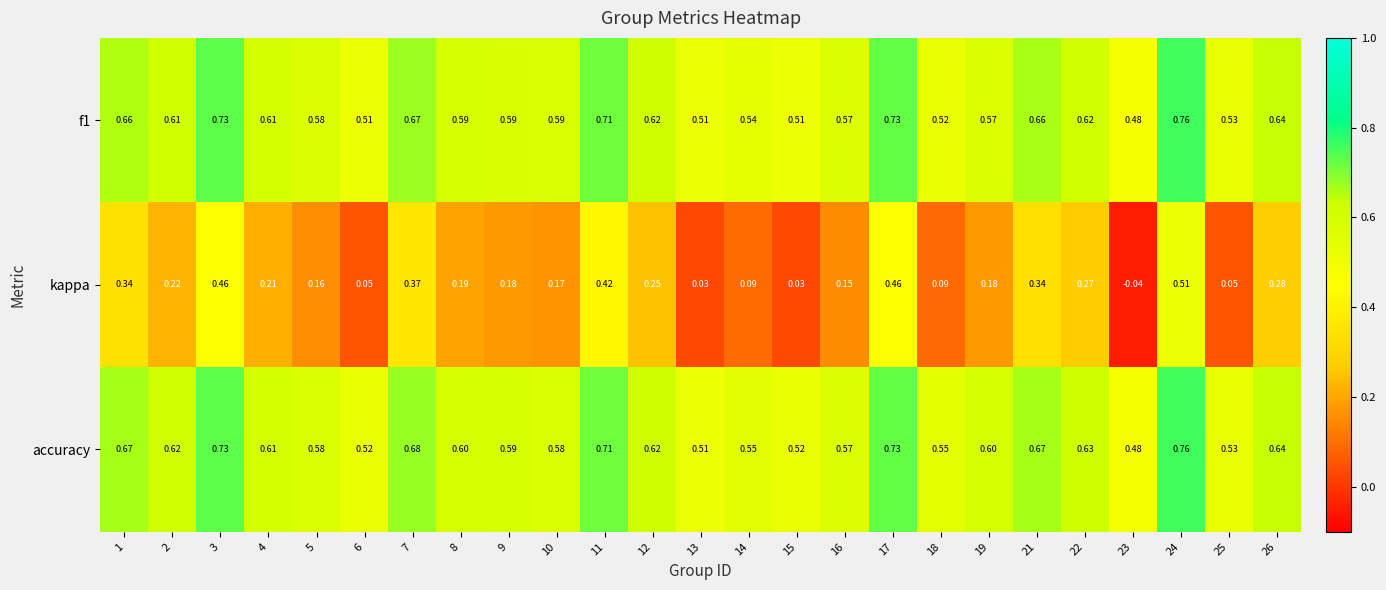

Which series has the widest spread of values?

kappa